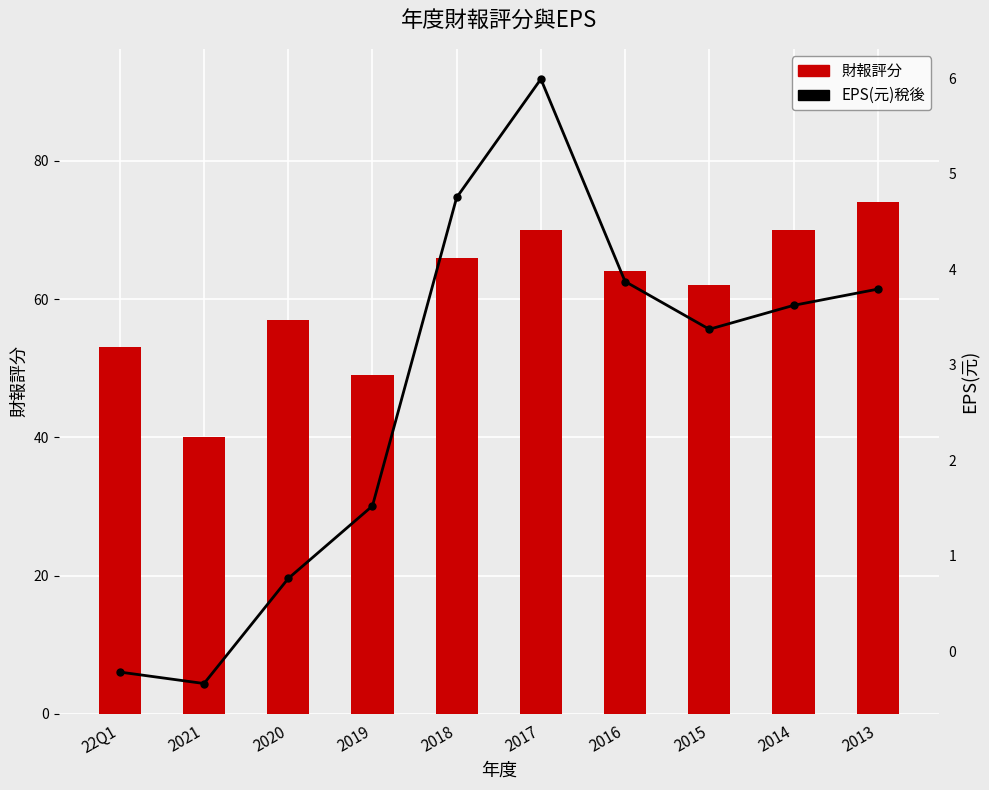

The value of EPS(元)稅後 at 2015 is 6.0. True or false?

False